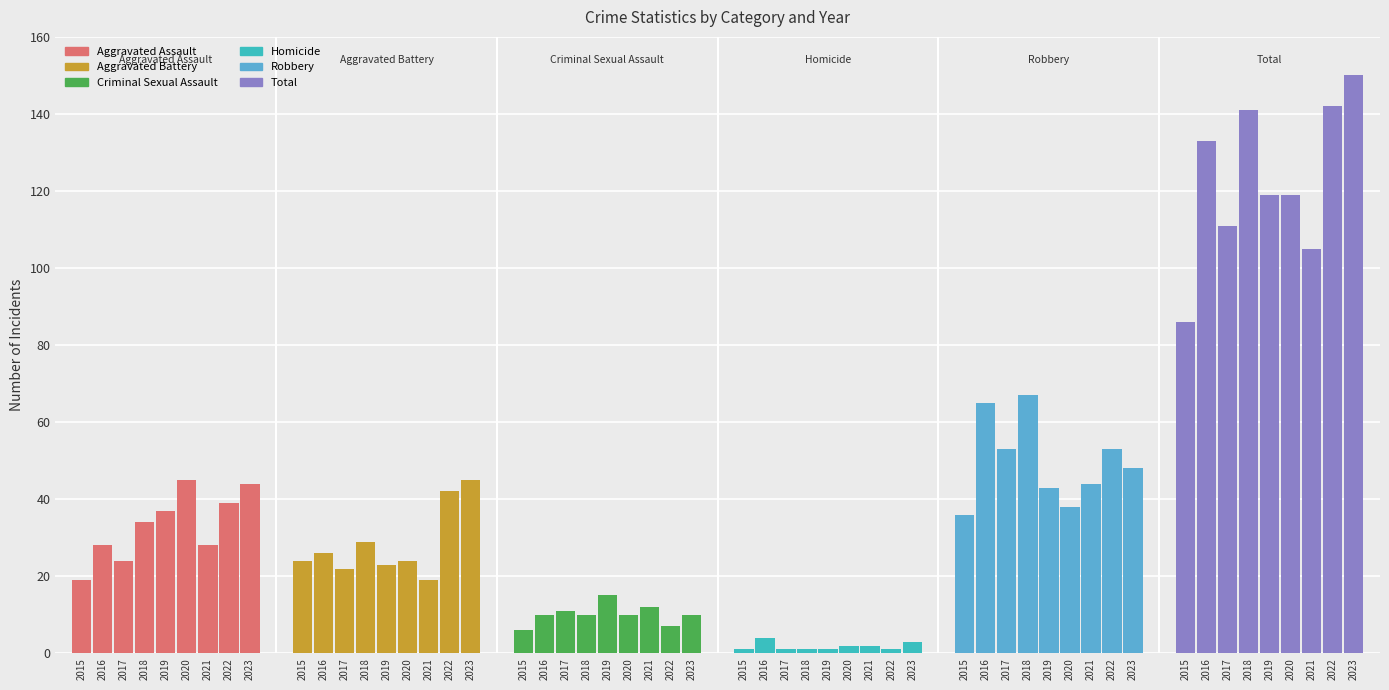

What is the average value of the Aggravated Battery series?

28